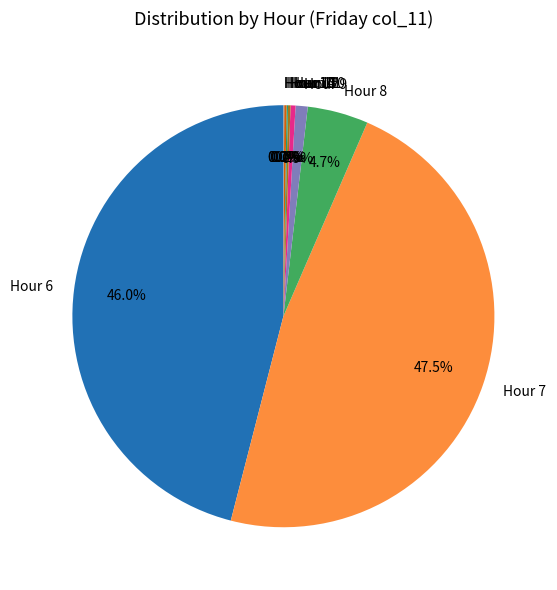

Does Hour 9 represent more than half of the total?

No